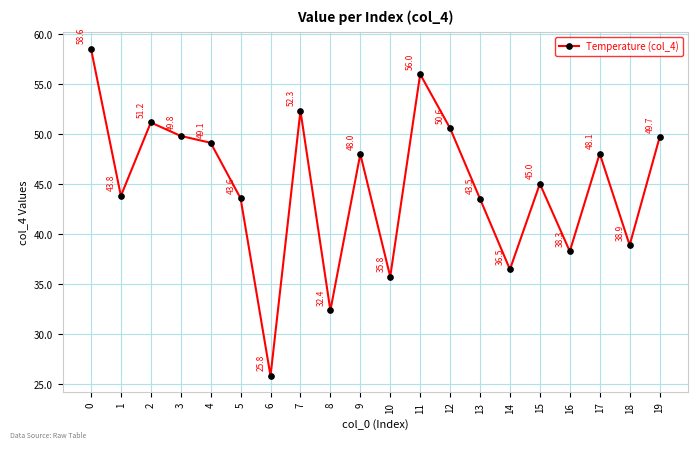

How many data points are above 48?

10